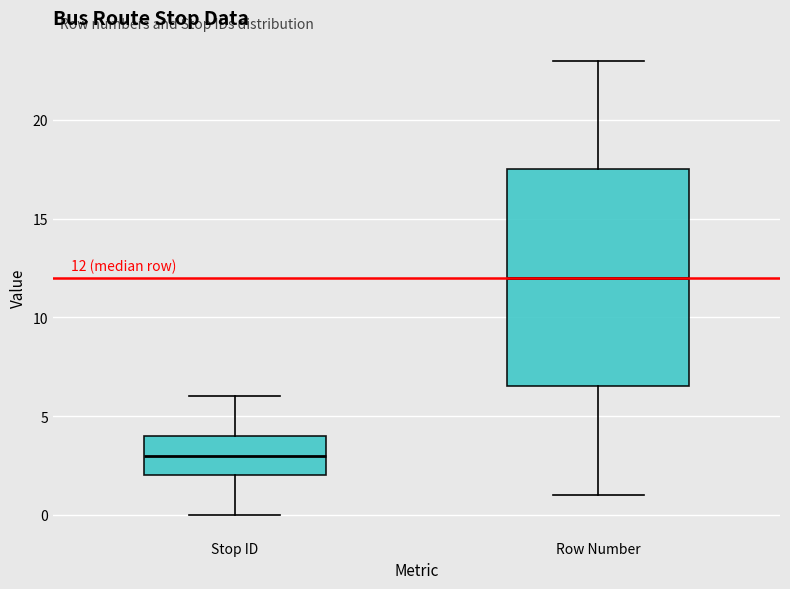

Which box has the lowest median line?

Stop ID